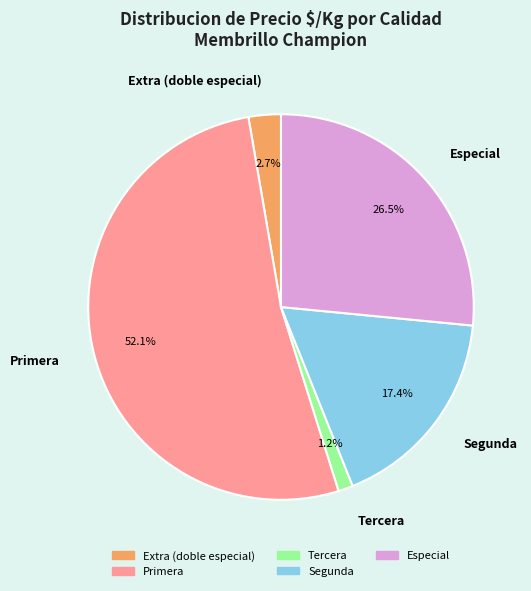

Does Especial account for over 50% of the chart?

No